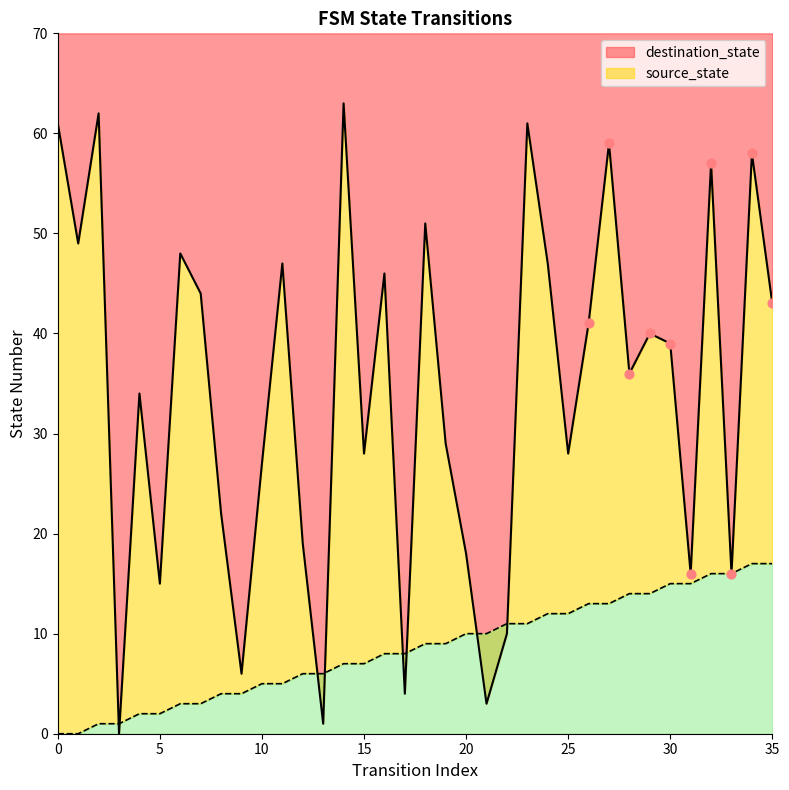

What are all the series names shown in the legend?

source_state, destination_state